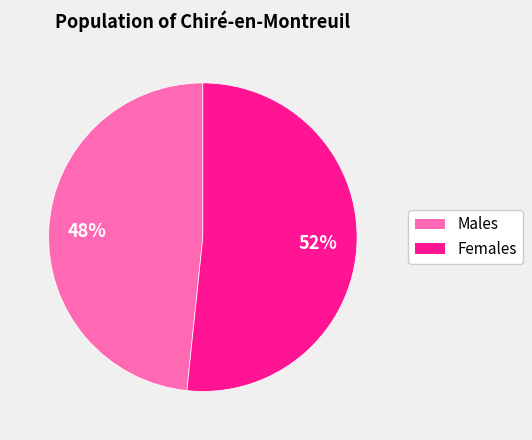

To the nearest percent, what is the average slice percentage?

50%